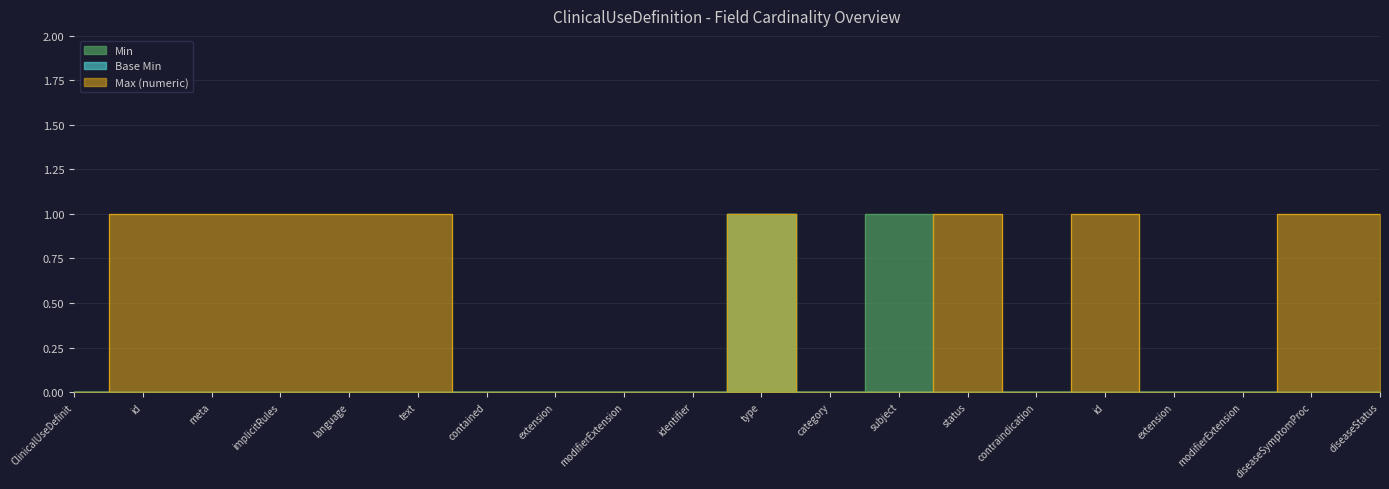

Count the number of categories in the chart.

20